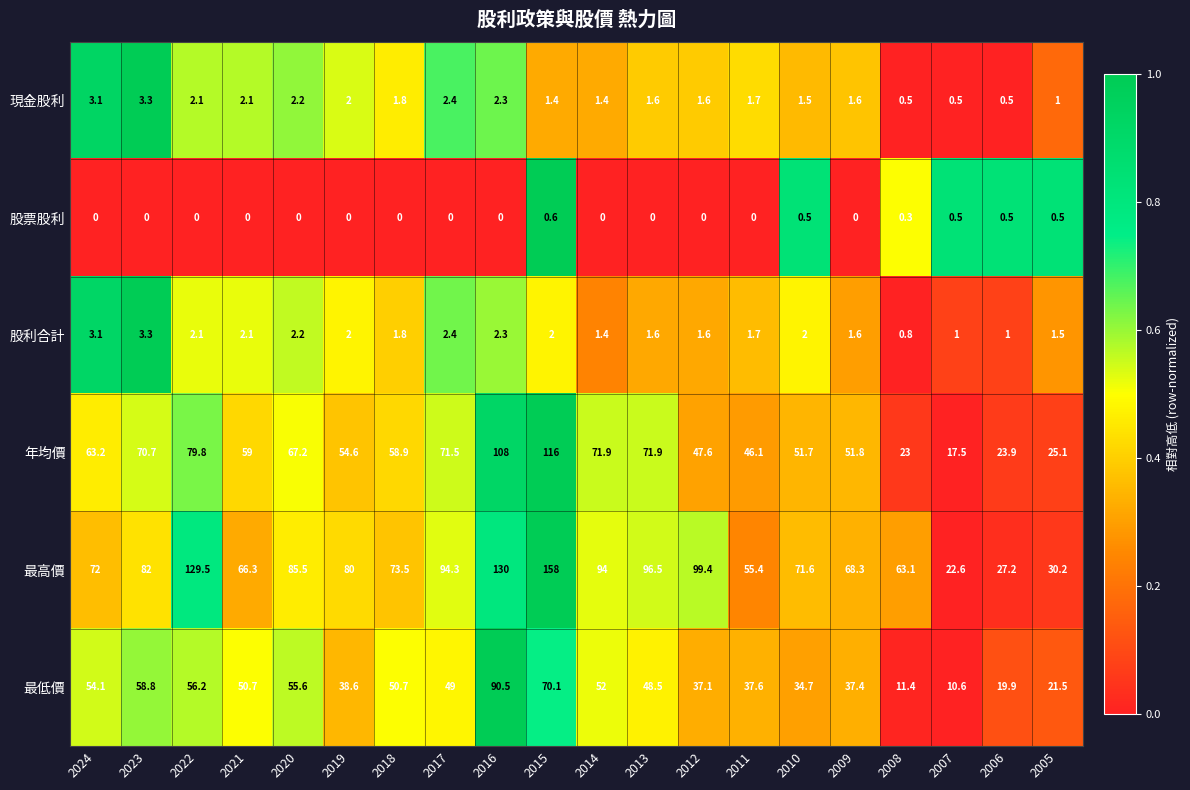

Which series has the largest range (max minus min)?

最高價